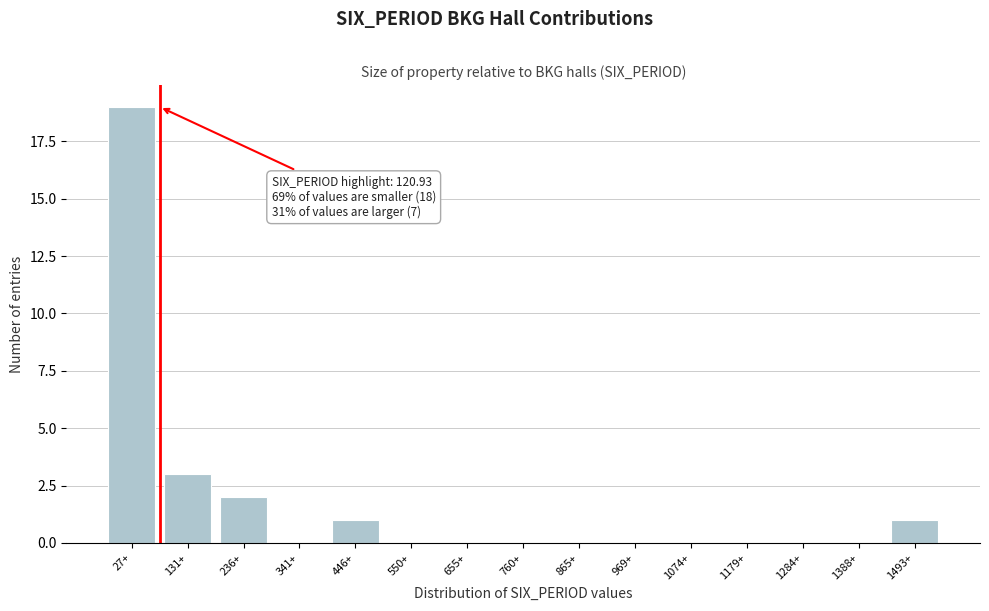

Which label corresponds to the largest value in the chart?

27+